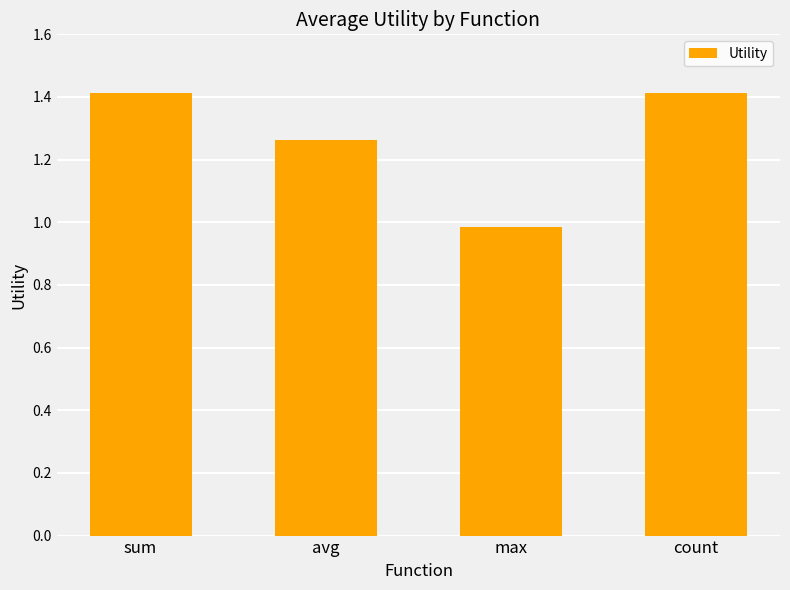

Where does the data first go above 1?

sum